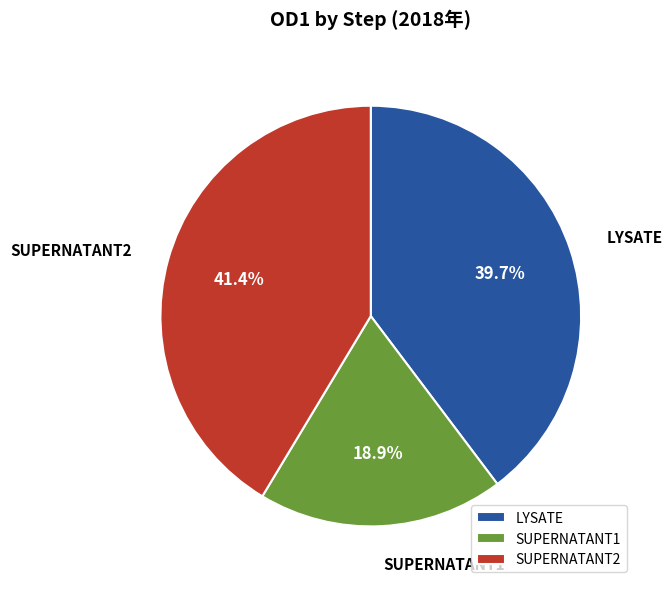

Does SUPERNATANT2 account for over 50% of the chart?

No